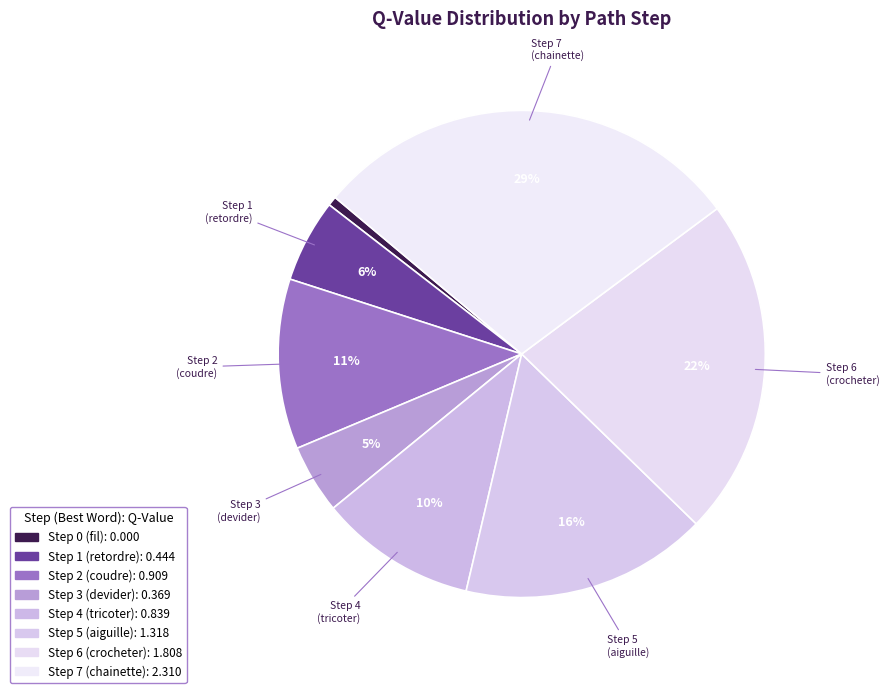

True or false: Step 6 accounts for 14% of the total.

False